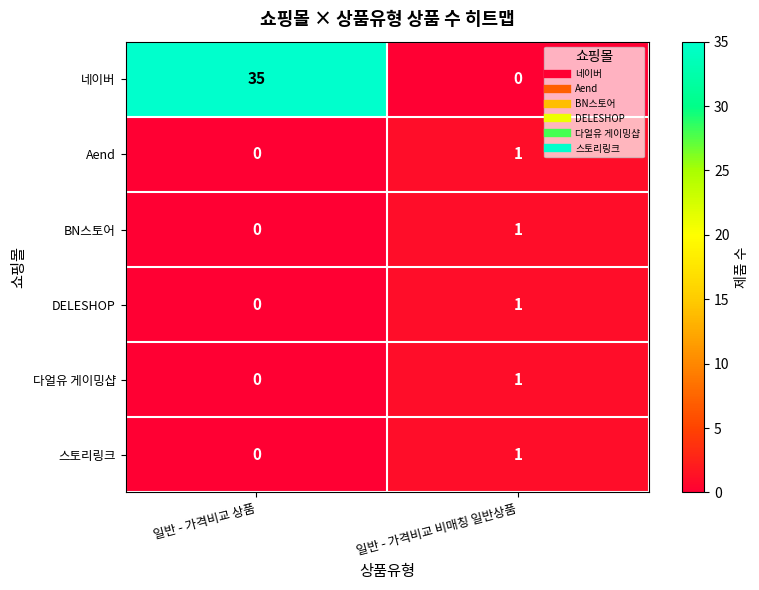

The Aend series shows 1 at 일반 - 가격비교 상품. True or false?

False